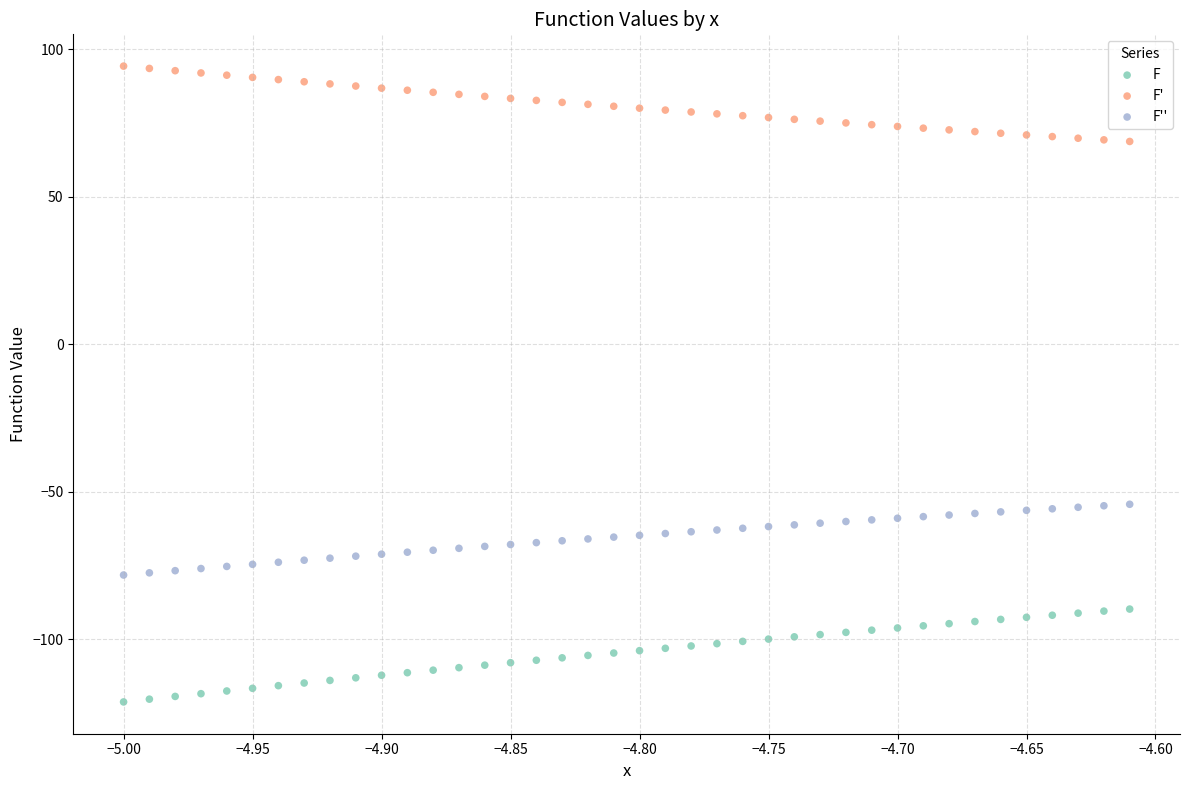

Which series contains the lowest Y value?

F